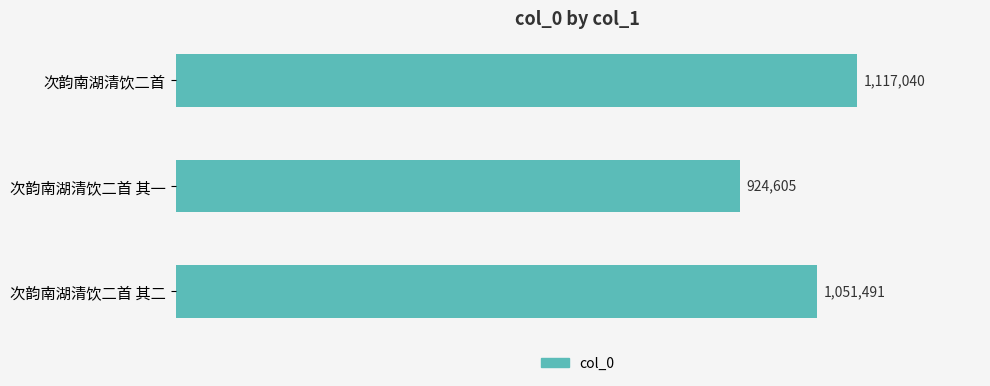

What is the sum of all values?

3093136